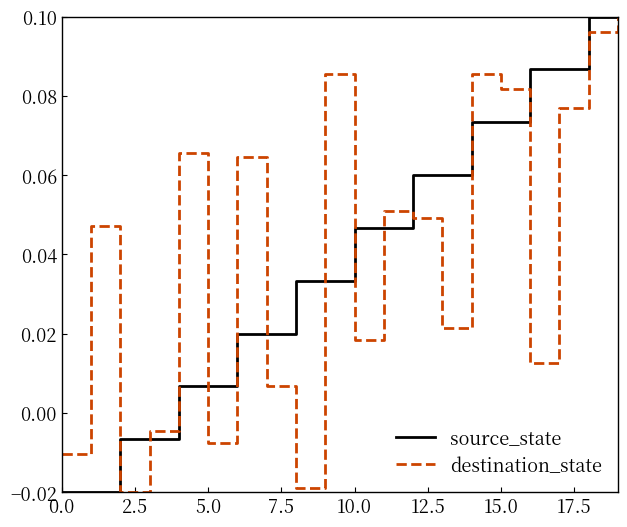

Does the chart display data point markers on the line(s)?

No